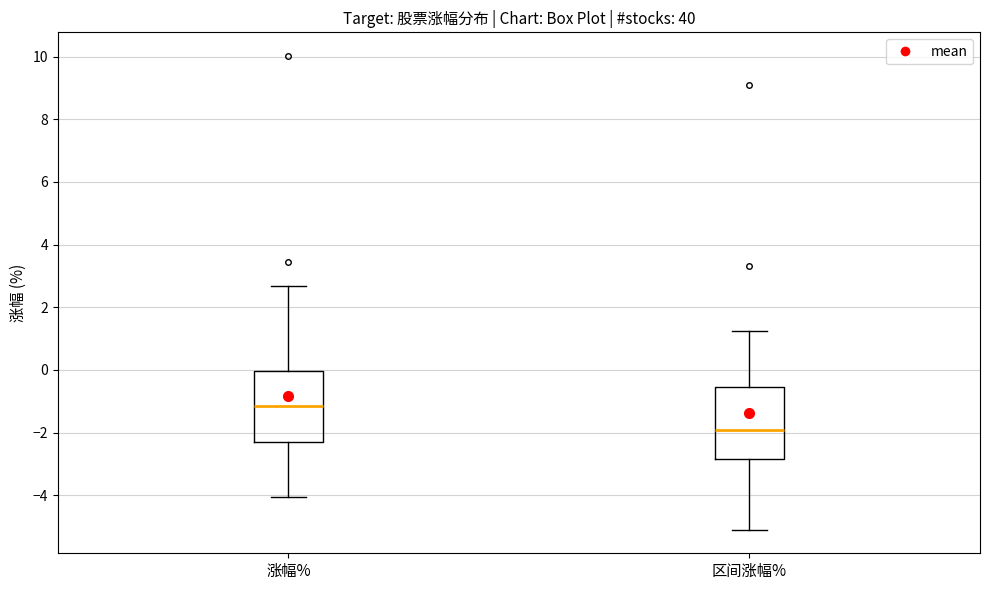

Reading left to right, transcribe this box plot: for each box, give where its median line is, the range the box spans, and where its two whiskers end, as read against the y-axis. The values are not printed on the chart, so give them approximately, as read against the axis.

涨幅%: median -1.2, box -2.2 to 0.0, whiskers -4.0 to 2.6
区间涨幅%: median -2.0, box -2.8 to -0.6, whiskers -5.0 to 1.2